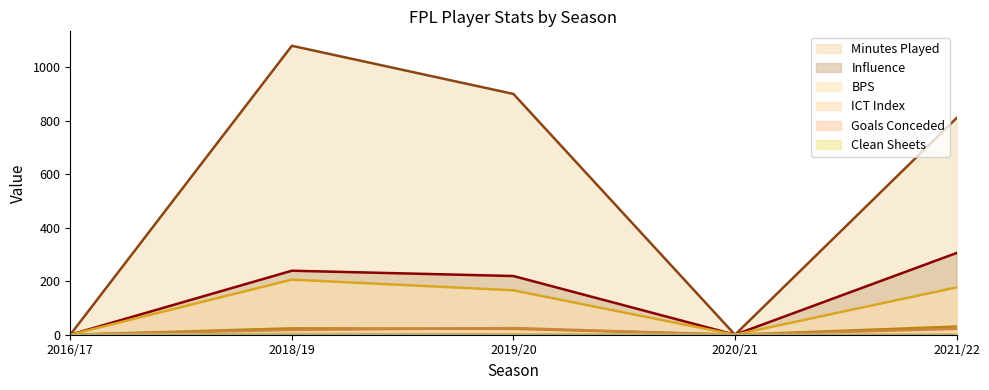

How many data points does each series have?

5